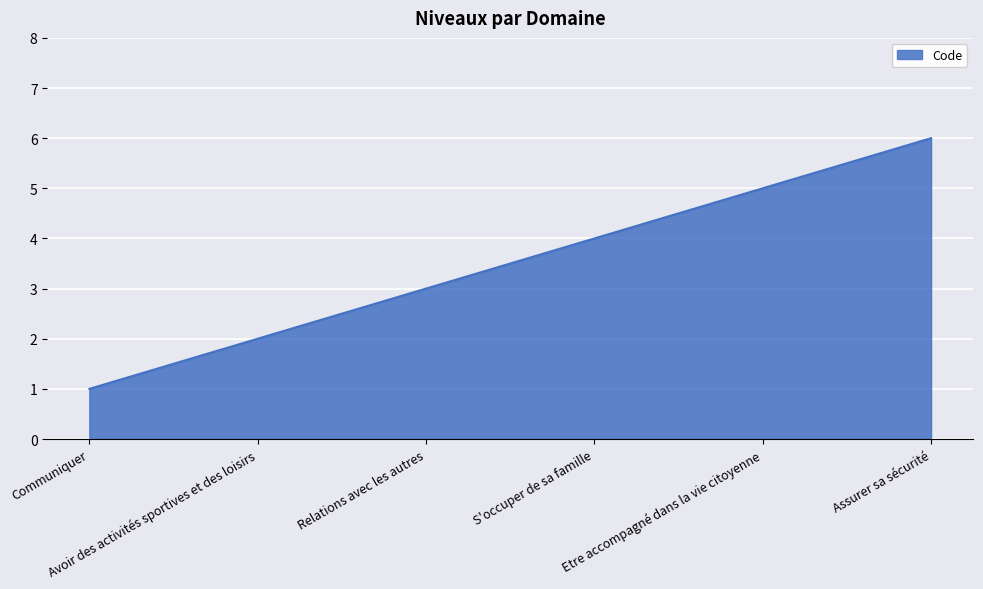

What is the change in value from Avoir des activités sportives et des loisirs to S'occuper de sa famille?

+2